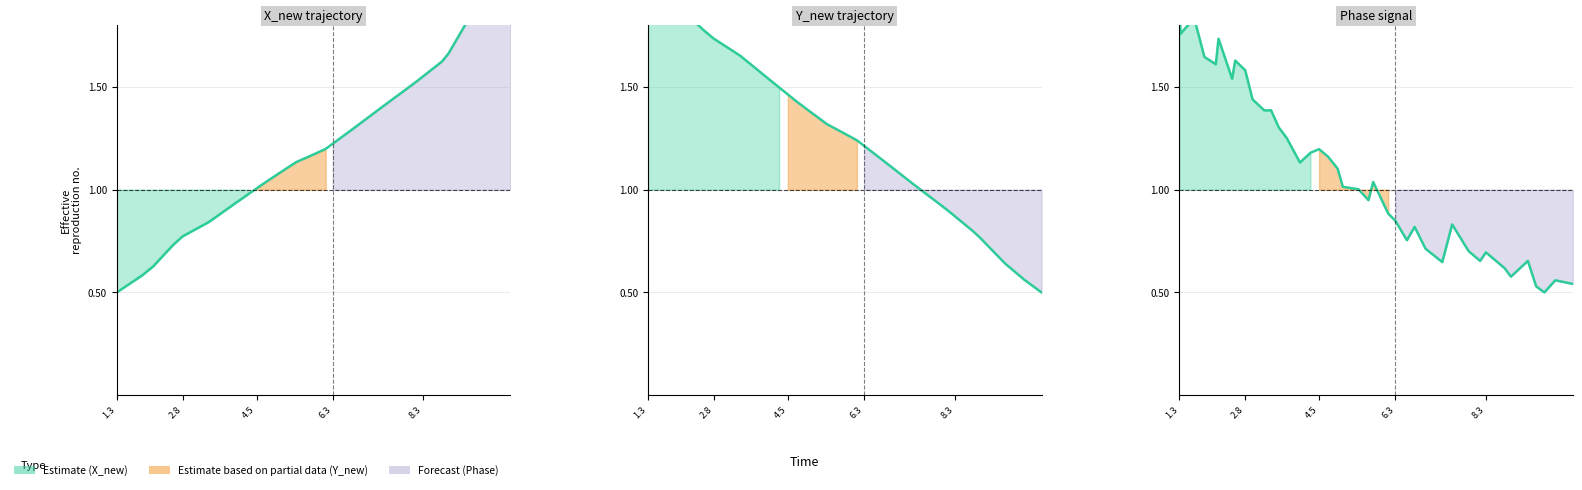

What is the average value of the Phase series?

1.1